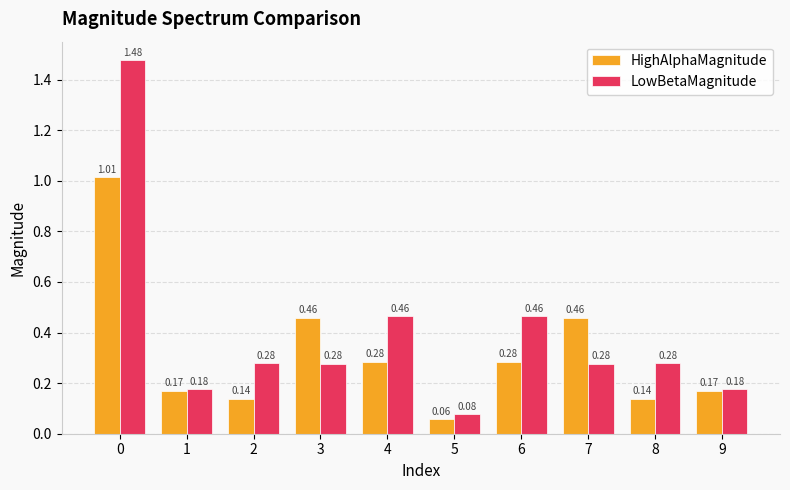

At which label is HighAlphaMagnitude closest to 0?

5